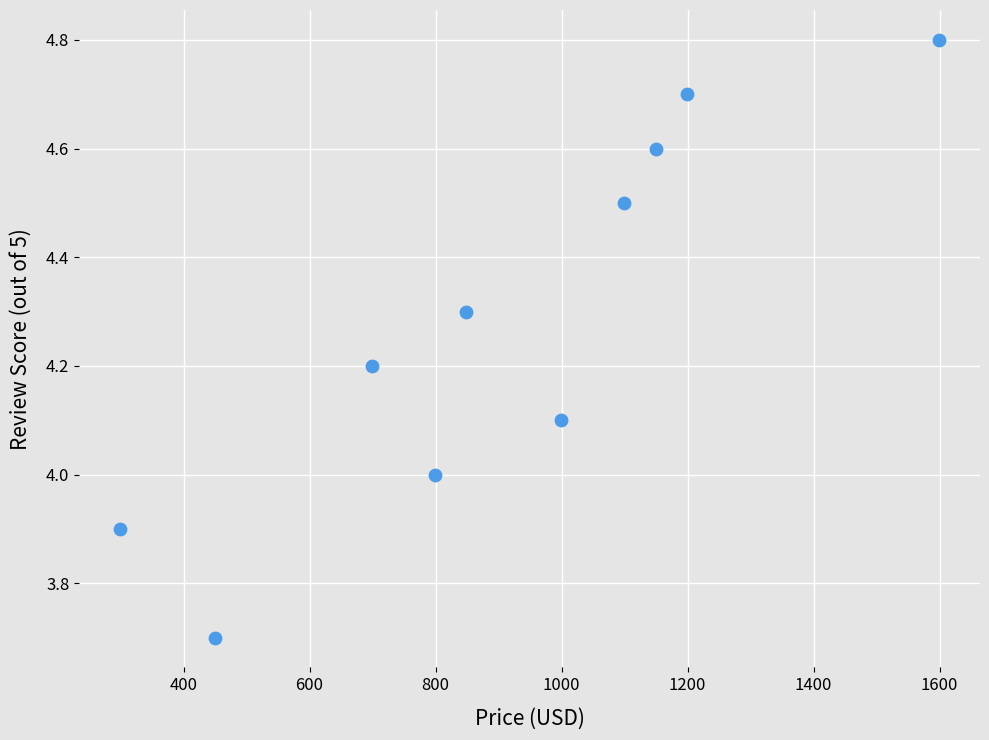

What is the average Y value?

4.3